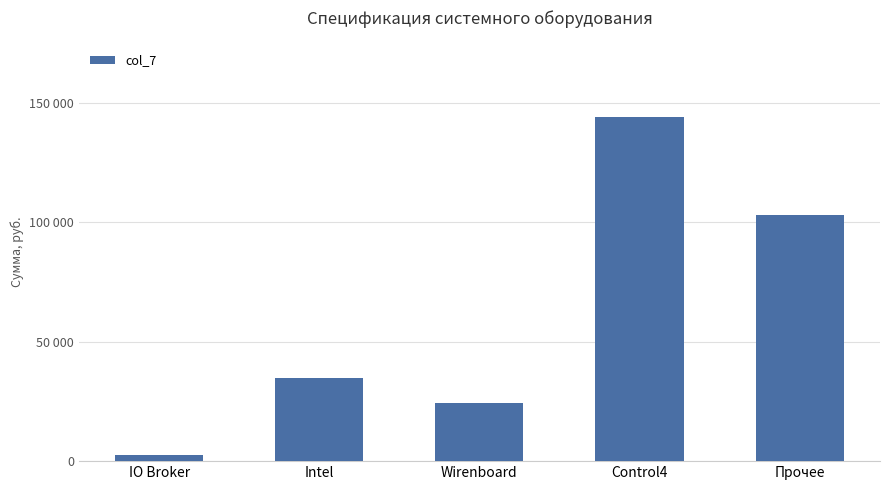

Are the bars grouped side by side (vs. stacked)?

No